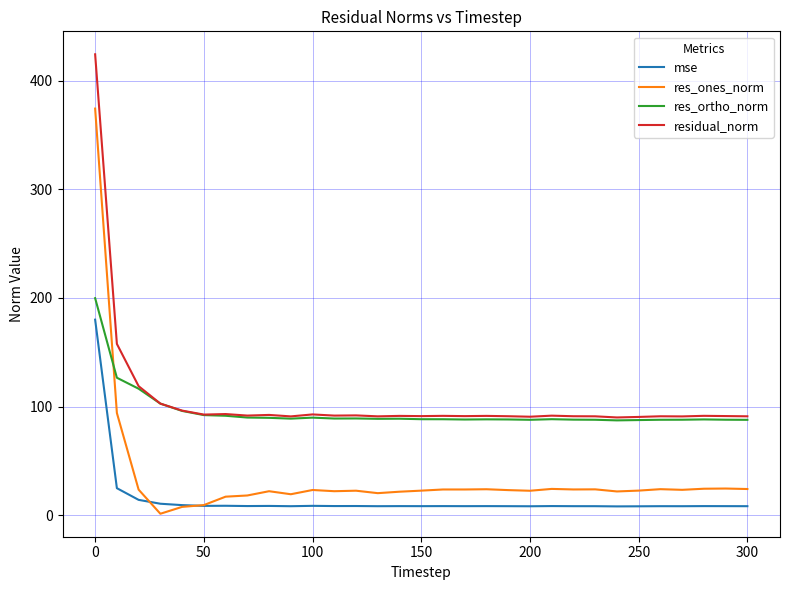

Rank the series by their maximum value, from highest to lowest.

residual_norm, res_ones_norm, res_ortho_norm, mse